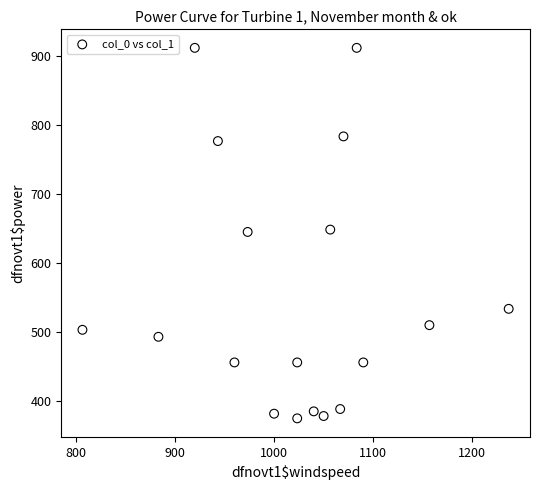

What is the range of X values (max minus min)?

430.0